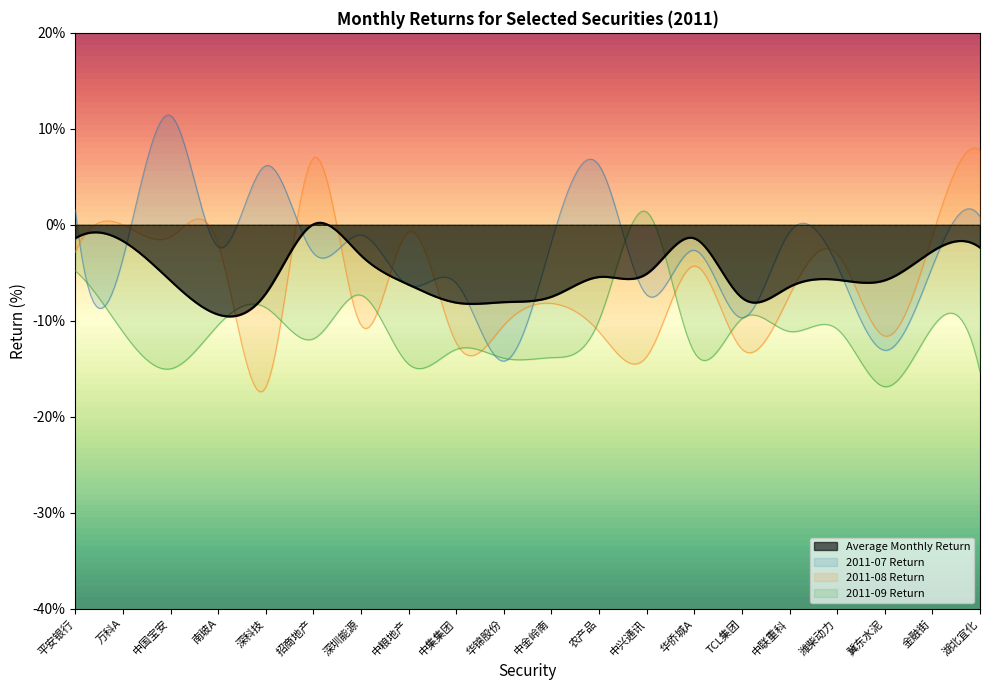

Where does the 2011-08 Return series first go above -4?

平安银行